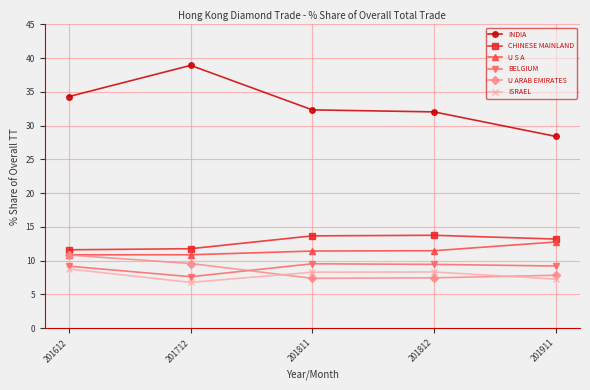

What is the value of the ISRAEL point at the 5th from the left?

7.3